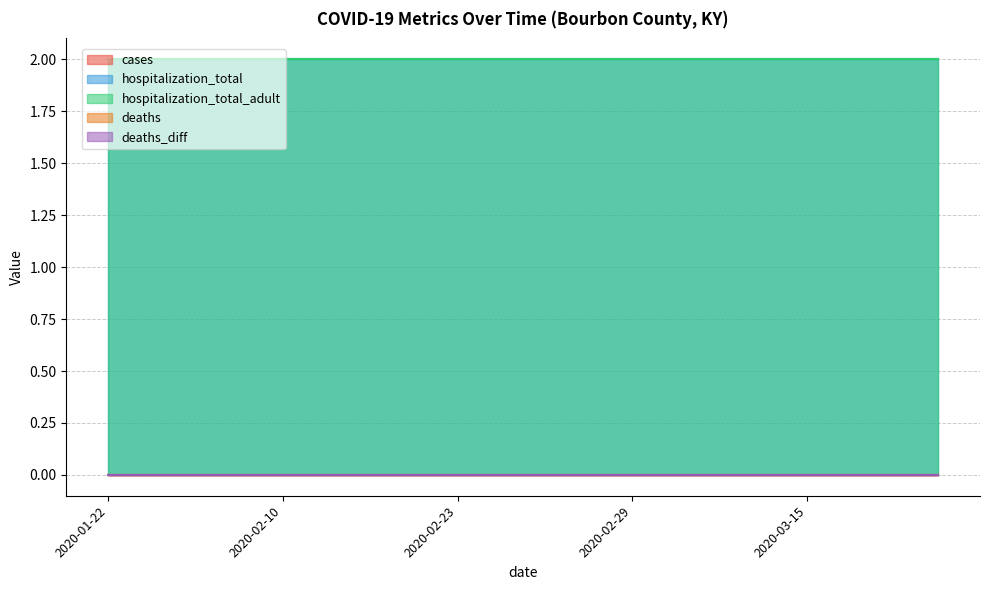

Which category has the lowest value in the hospitalization_total series?

2020-01-22